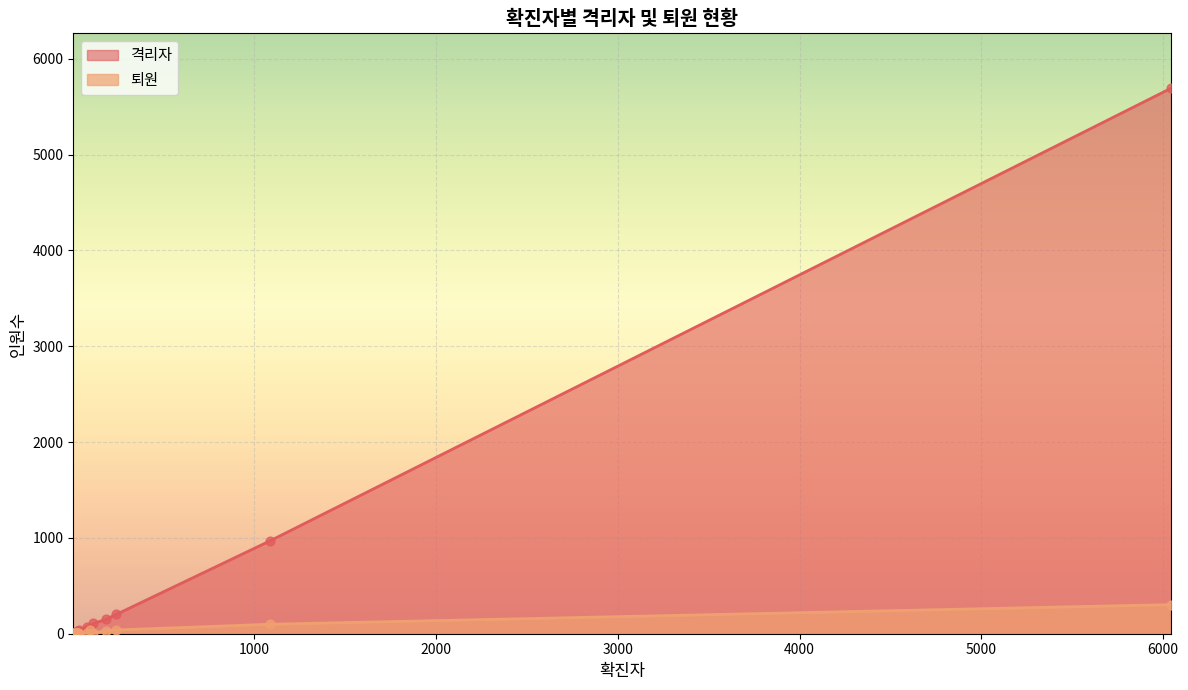

What are all the series names shown in the legend?

격리자, 퇴원